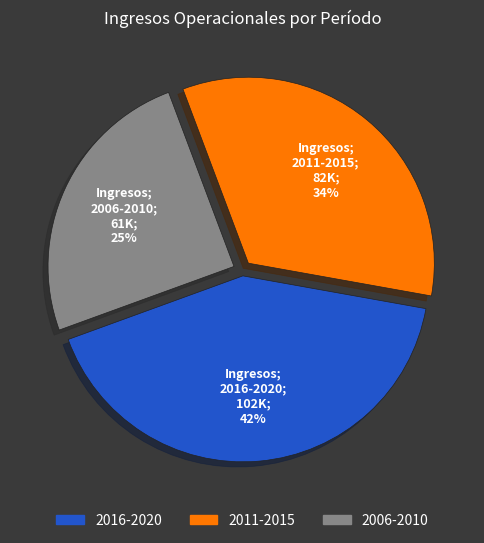

Is the sum of 2016-2020 and 2011-2015 greater than half?

Yes